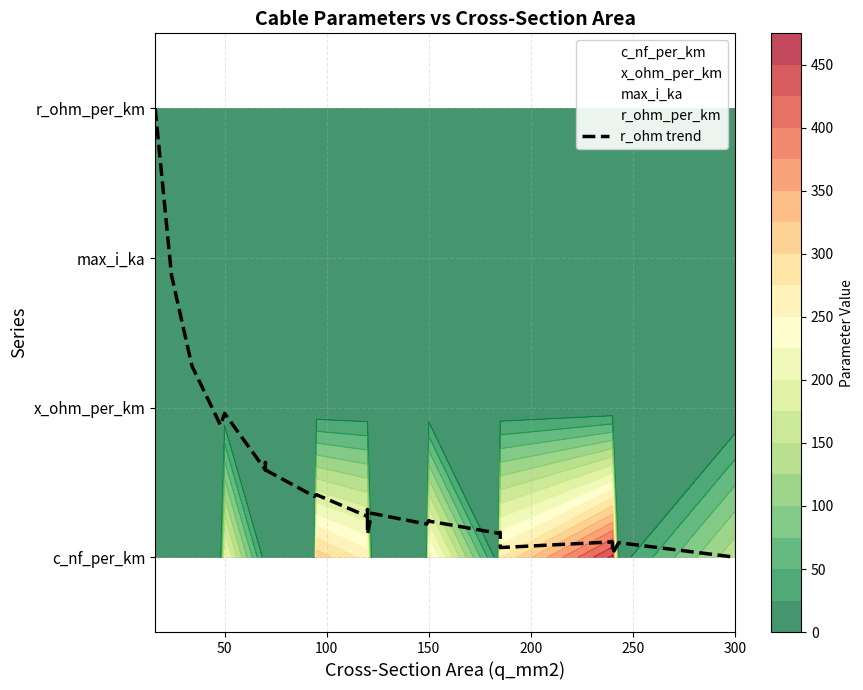

True or false: there are more than 0 points higher than both neighbors.

True